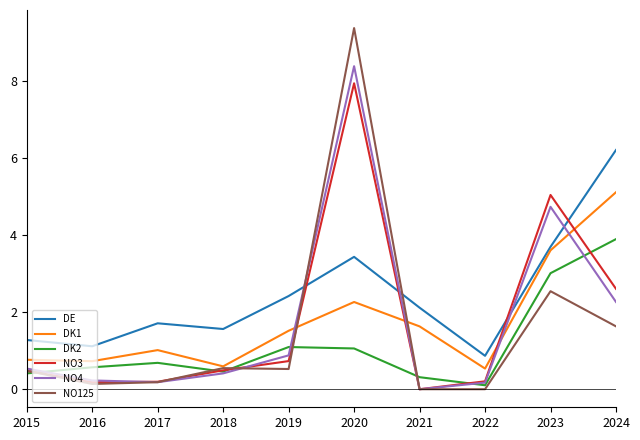

True or false: NO4 and DE cross at least once.

True